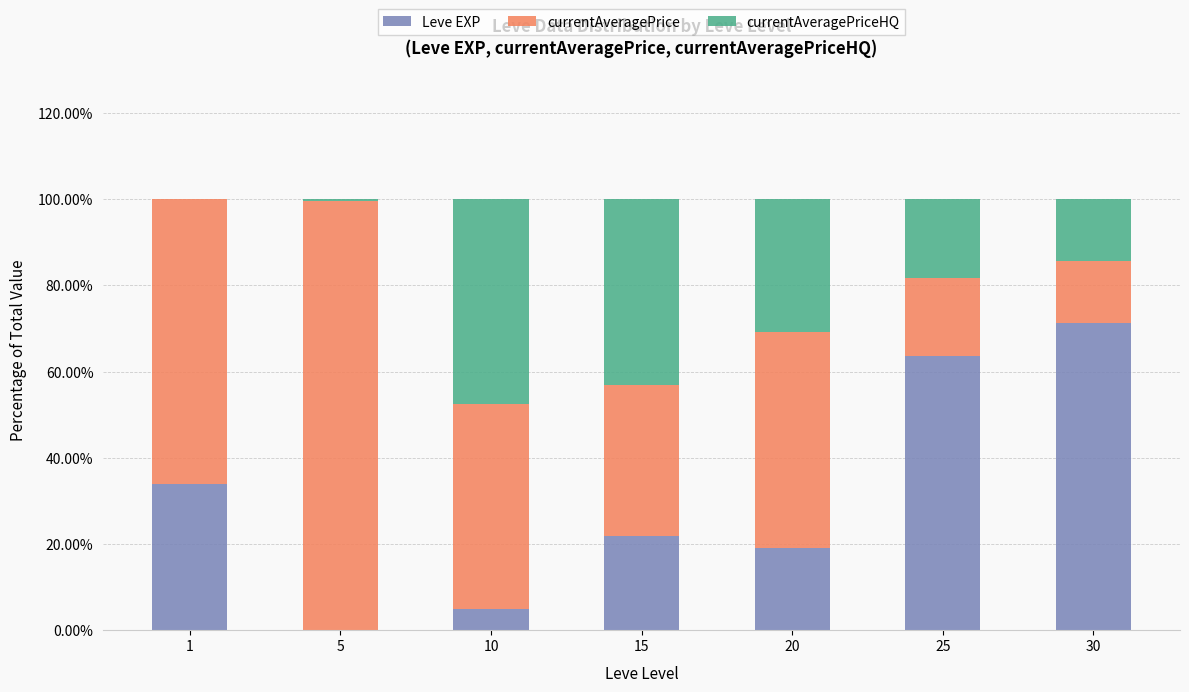

What is the total value across all series at 10?

100.0